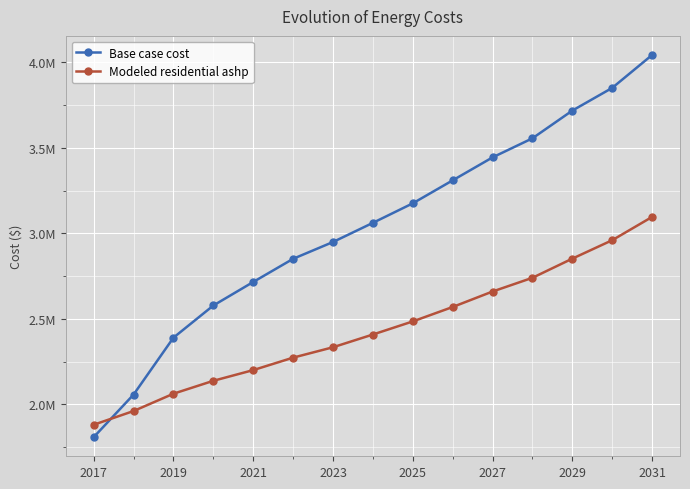

Which series has the largest range (max minus min)?

Base case cost